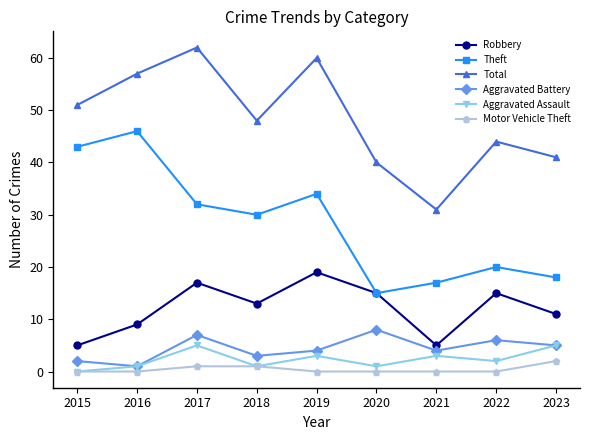

What is the average value of the Total series?

48